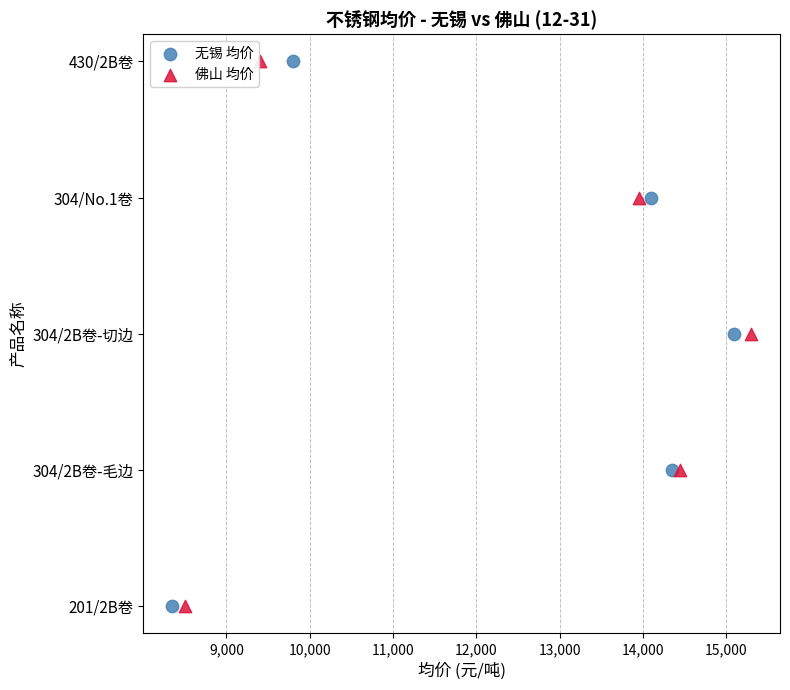

What are all the series names shown in the legend?

无锡 均价, 佛山 均价